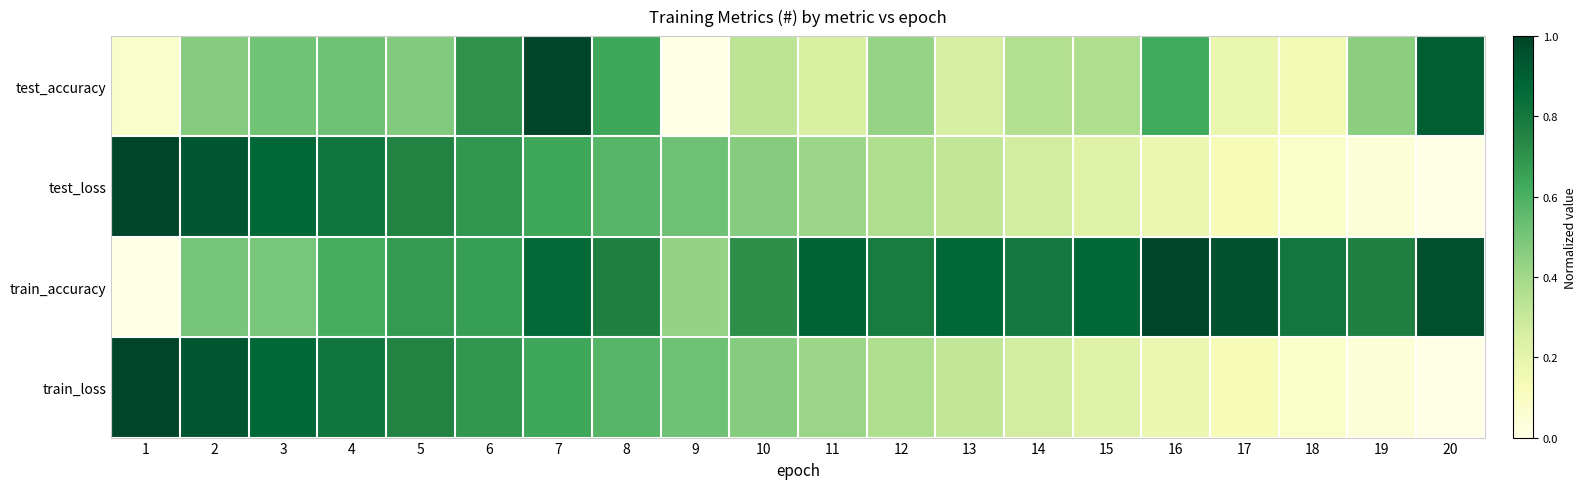

Between 4 and 15, which is larger?

4